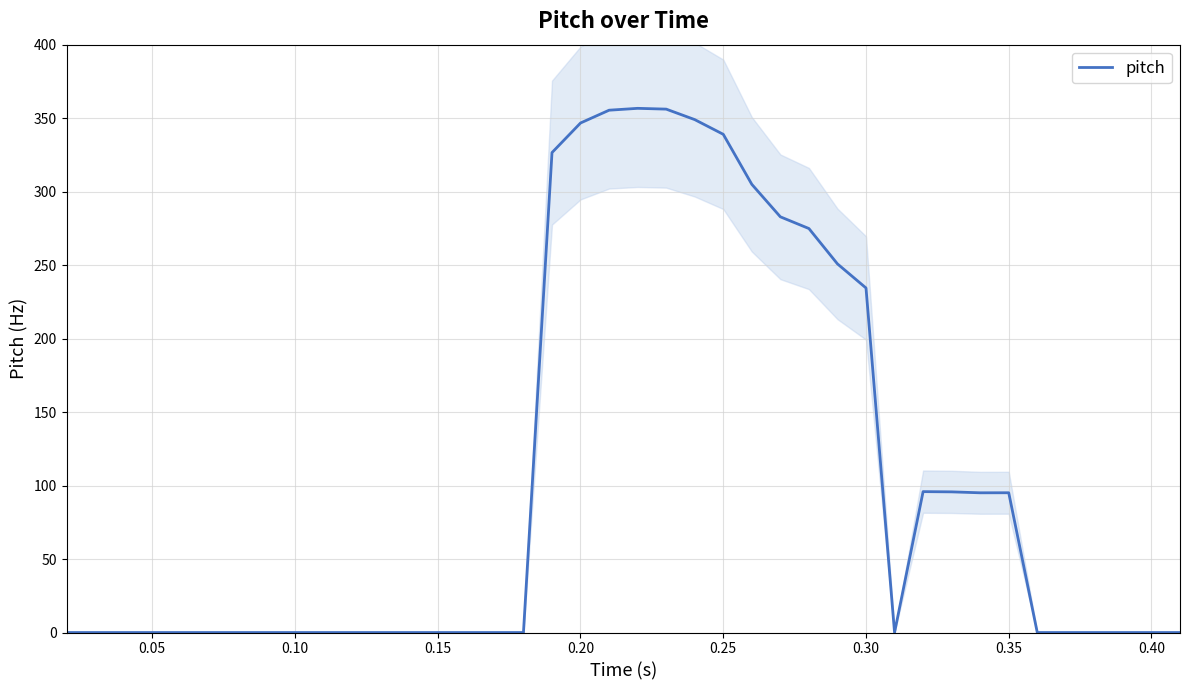

What is the highest value of the pitch series?

356.7